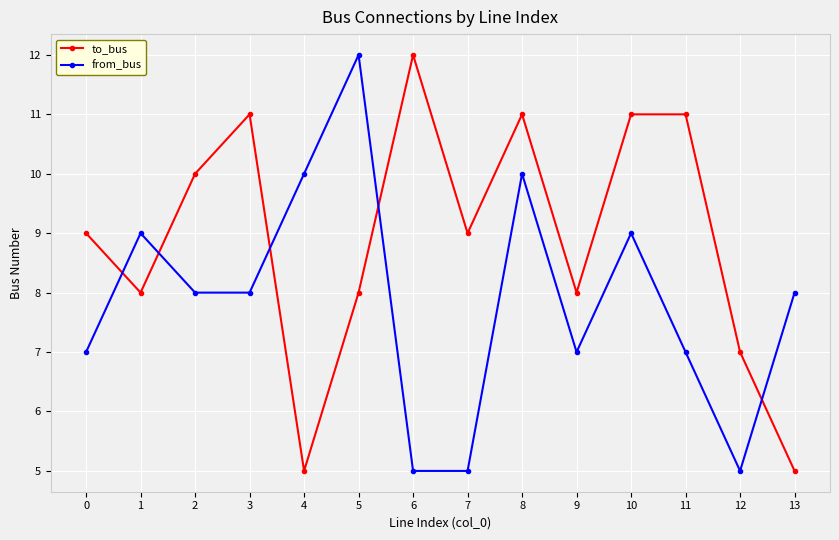

How many categories are shown in the chart?

14